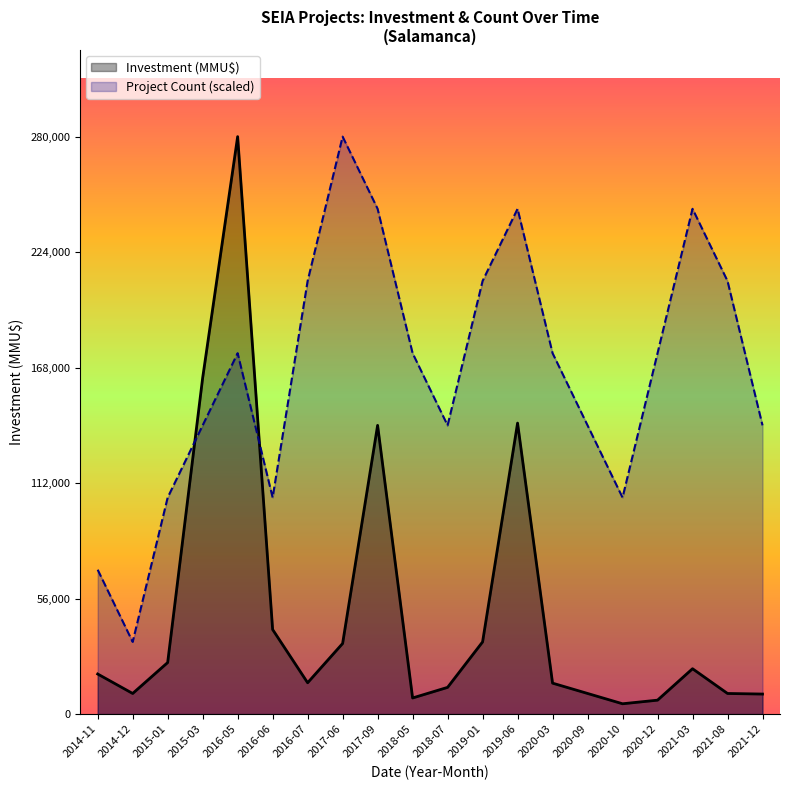

What is the difference between the Investment (MMU$) values at 2015-01 and 2018-05?

17181